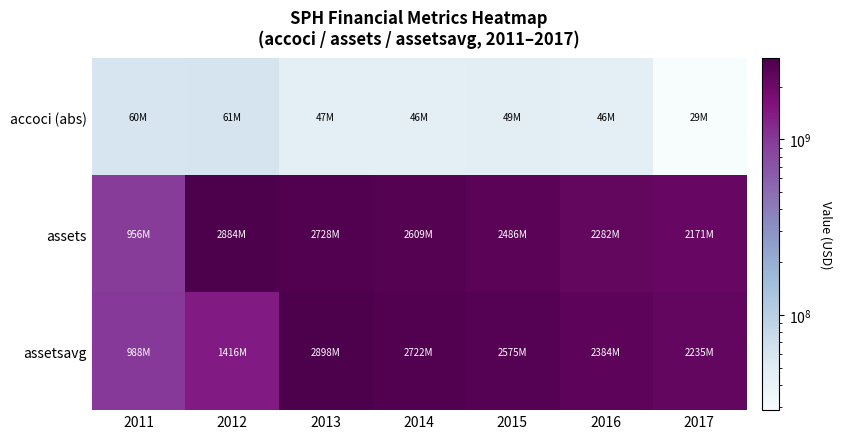

Which series has the largest total across all categories?

assets